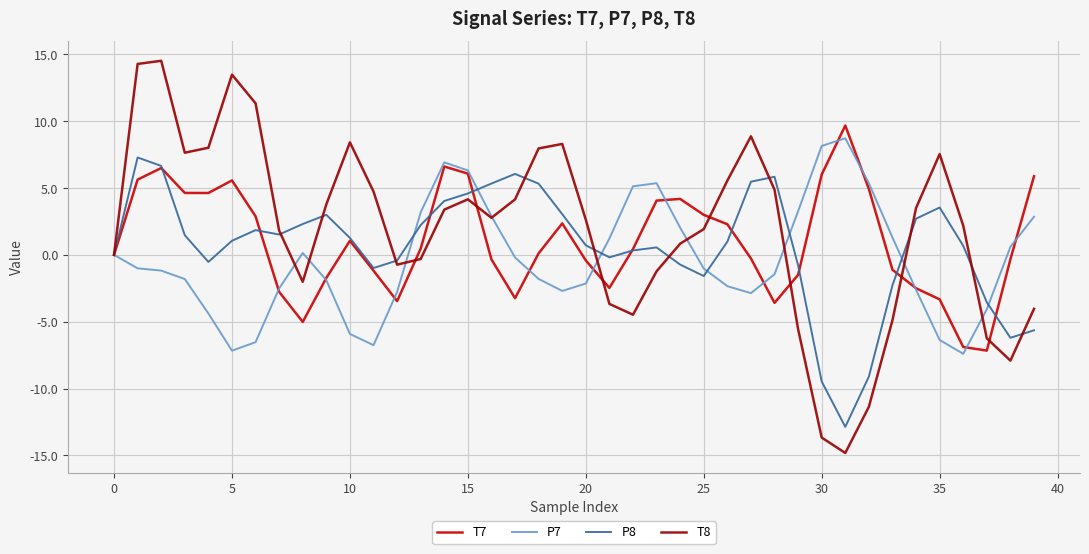

What is the maximum value shown in the chart?

14.5